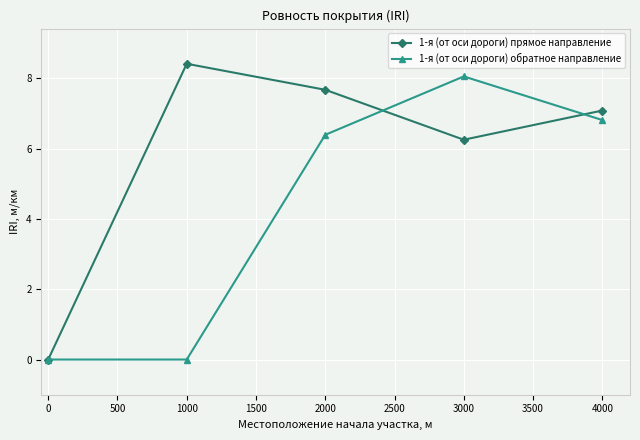

At which category is the sum across all series the highest?

3000